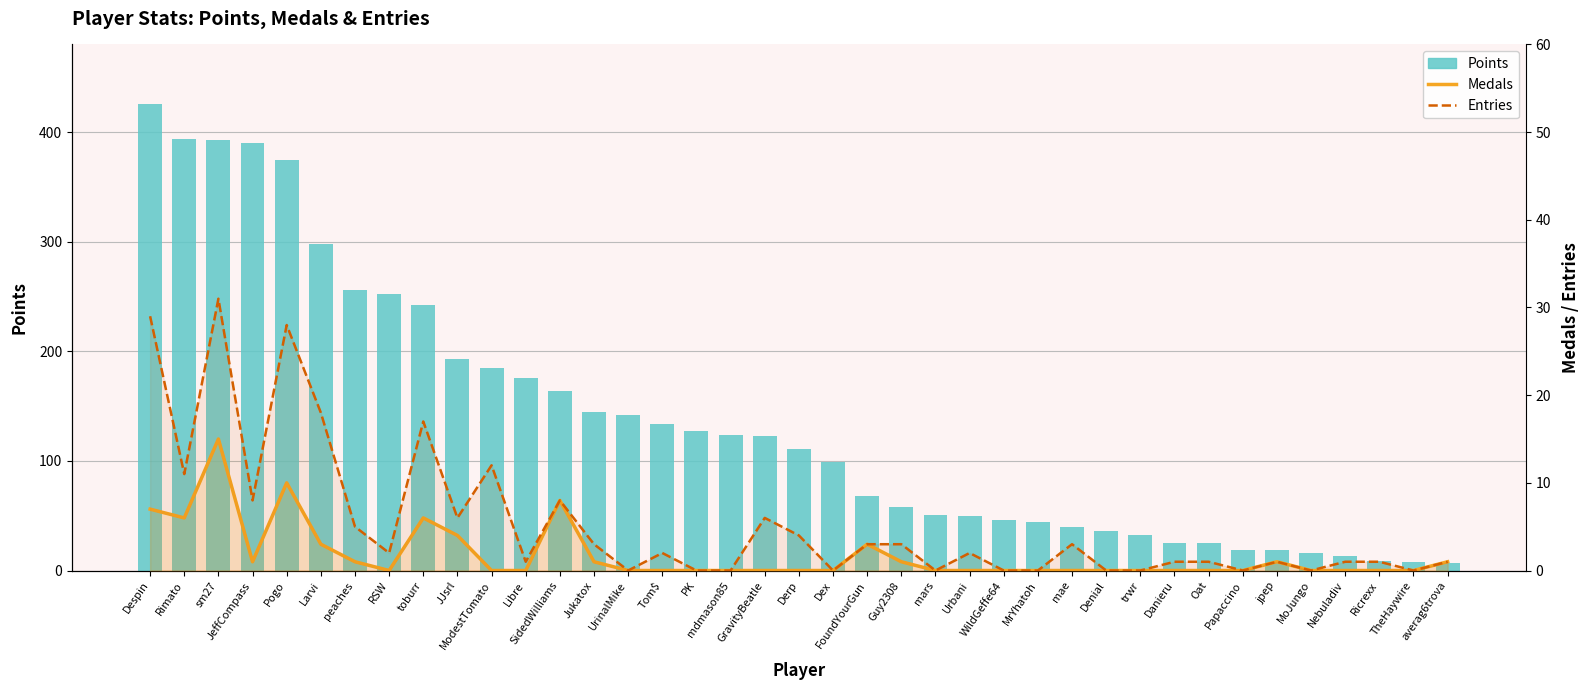

Reading left to right, what are all the values shown in this chart?

Points: Despin=426	Rimato=394	sm27=393	JeffCompass=390	Pogo=375	Larvi=298	peaches=256	RSW=252	toburr=242	JJsrl=193	ModestTomato=185	Libre=176	SidedWilliams=164	Jukatox=145	UrinalMike=142	Tom$=134	PK=127	mdmason85=124	GravityBeatle=123	Derp=111	Dex=99	FoundYourGun=68	Guy2308=58	mars=51	Urbani=50	WildGeffe64=46	MrYhatoh=44	mae=40	Denial=36	trwr=32	Danieru=25	Oat=25	Papaccino=19	jpep=19	MoJungo=16	Nebuladiv=13	Ricrexx=9	TheHaywire=8	averag6trova=7
Medals: Despin=7	Rimato=6	sm27=15	JeffCompass=1	Pogo=10	Larvi=3	peaches=1	RSW=0	toburr=6	JJsrl=4	ModestTomato=0	Libre=0	SidedWilliams=8	Jukatox=1	UrinalMike=0	Tom$=0	PK=0	mdmason85=0	GravityBeatle=0	Derp=0	Dex=0	FoundYourGun=3	Guy2308=1	mars=0	Urbani=0	WildGeffe64=0	MrYhatoh=0	mae=0	Denial=0	trwr=0	Danieru=0	Oat=0	Papaccino=0	jpep=1	MoJungo=0	Nebuladiv=0	Ricrexx=0	TheHaywire=0	averag6trova=1
Entries: Despin=29	Rimato=11	sm27=31	JeffCompass=8	Pogo=28	Larvi=18	peaches=5	RSW=2	toburr=17	JJsrl=6	ModestTomato=12	Libre=1	SidedWilliams=8	Jukatox=3	UrinalMike=0	Tom$=2	PK=0	mdmason85=0	GravityBeatle=6	Derp=4	Dex=0	FoundYourGun=3	Guy2308=3	mars=0	Urbani=2	WildGeffe64=0	MrYhatoh=0	mae=3	Denial=0	trwr=0	Danieru=1	Oat=1	Papaccino=0	jpep=1	MoJungo=0	Nebuladiv=1	Ricrexx=1	TheHaywire=0	averag6trova=1